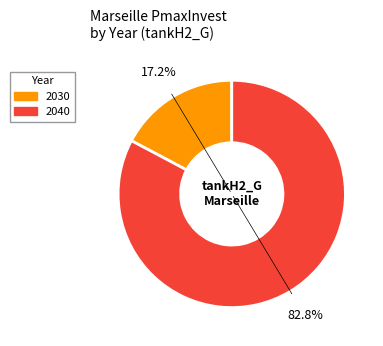

How many slices are in this pie chart?

2